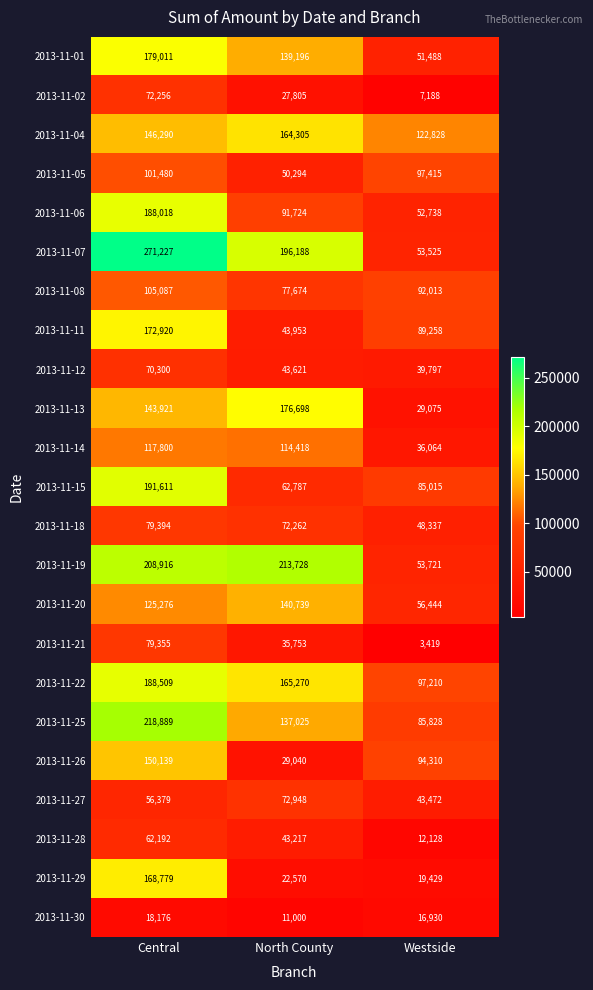

What is the difference between the 2013-11-07 values at Central and Westside?

217702